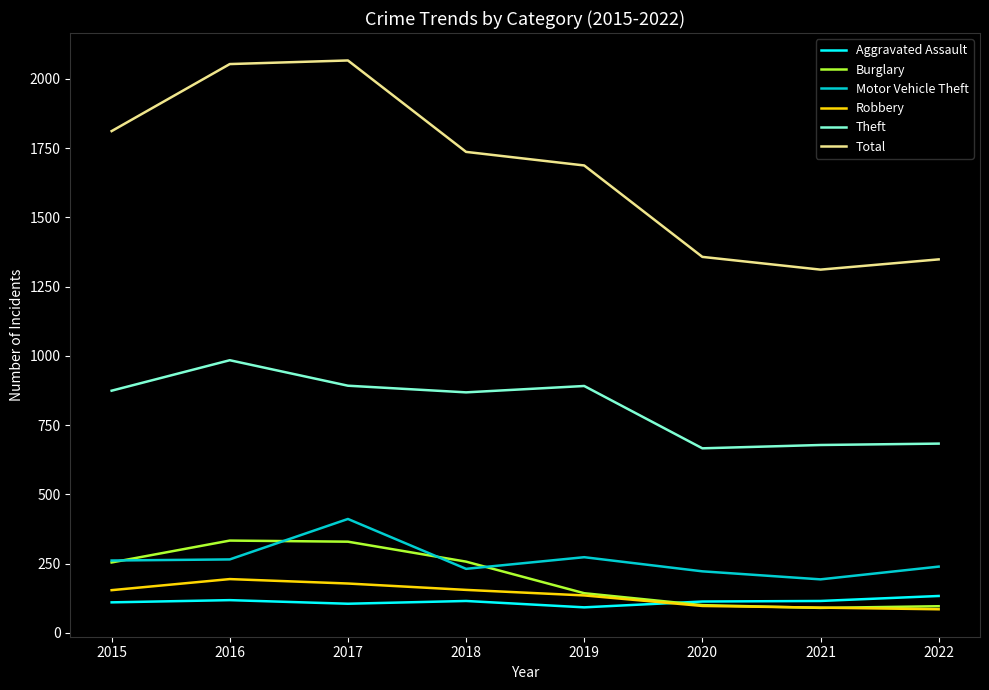

At how many categories does at least one series exceed 642?

8